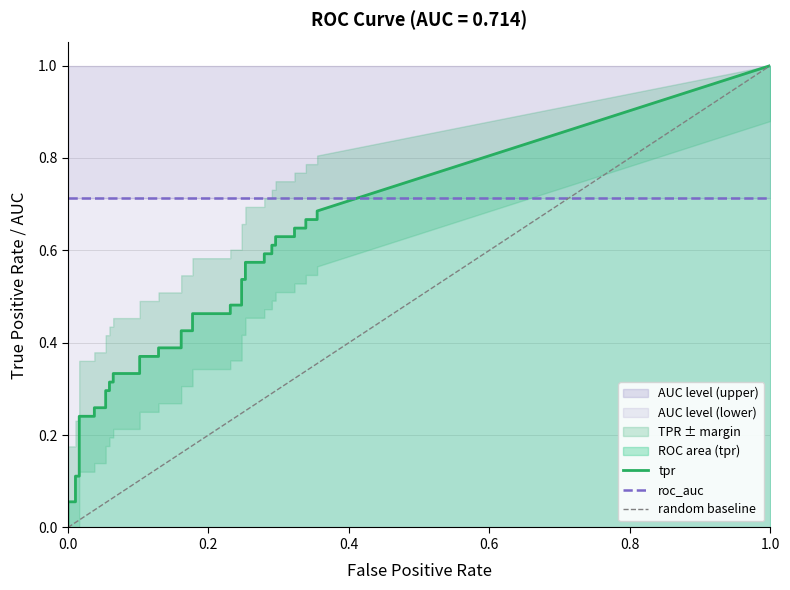

Rank the categories by roc_auc value from highest to lowest.

0, 1, 2, 3, 4, 5, 6, 7, 8, 9, 10, 11, 12, 13, 14, 15, 16, 17, 18, 19, 20, 21, 22, 23, 24, 25, 26, 27, 28, 29, 30, 31, 32, 33, 34, 35, 36, 37, 38, 39